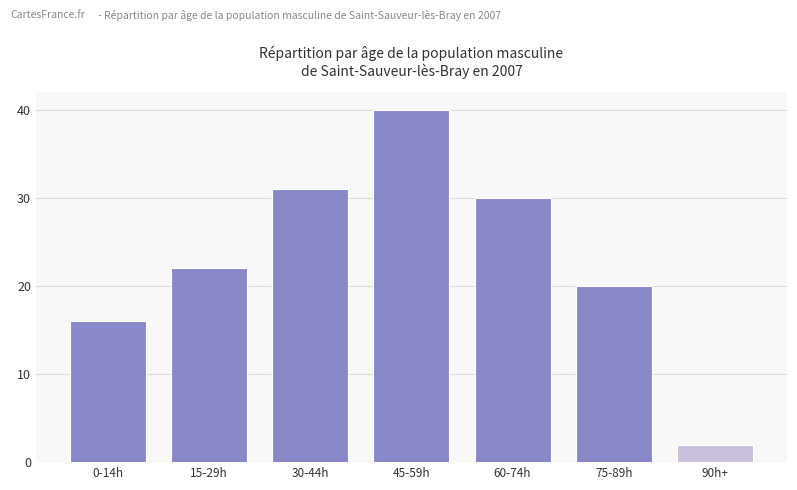

Reading left to right, what are all the values shown in this chart?

16	22	31	40	30	20	2